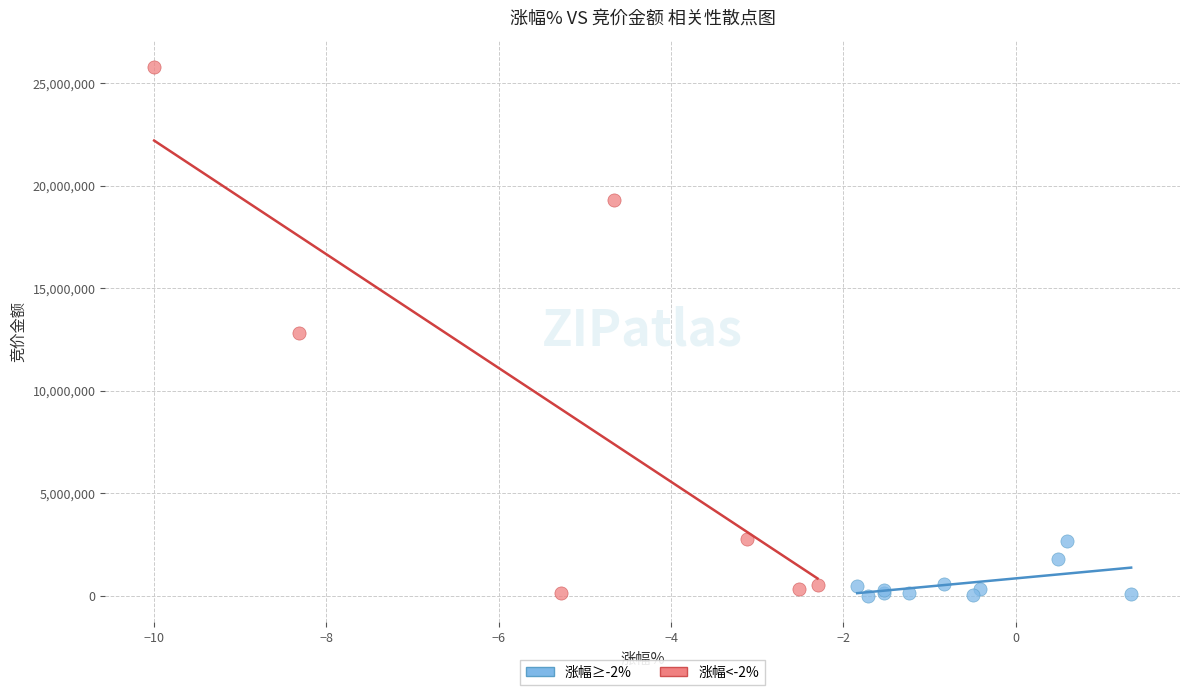

Which series has the largest Y range (max minus min)?

涨幅<-2%